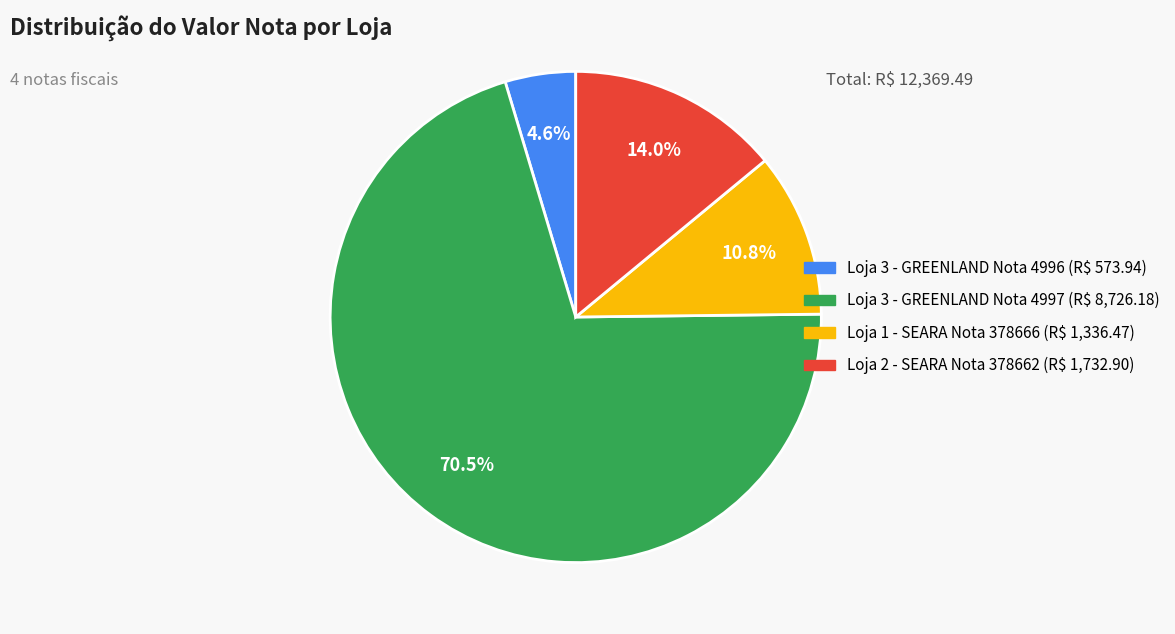

How much of the chart is everything except Loja 3 - GREENLAND Nota 4996 (R$ 573.94)?

95.4%